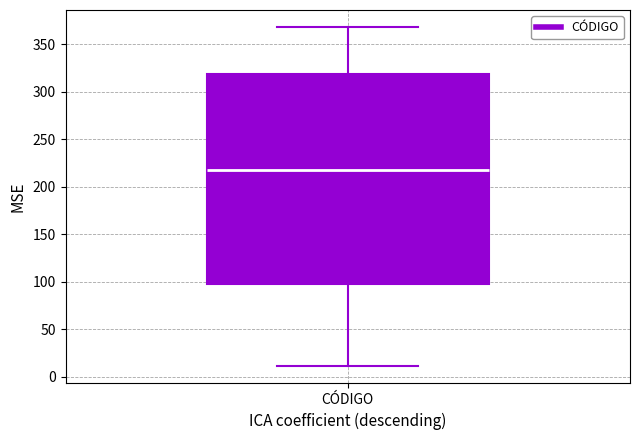

Where does the median line of the box for CÓDIGO sit on the y-axis? The values are not printed on the chart, so give them approximately, as read against the axis.

220